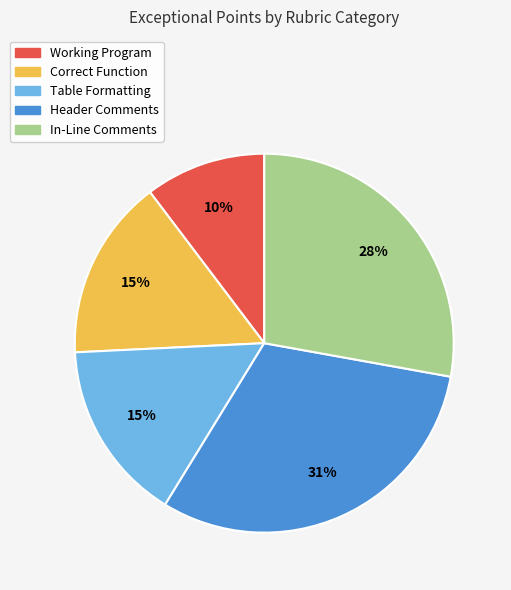

To the nearest percent, what percentage of the pie is Working Program?

10%